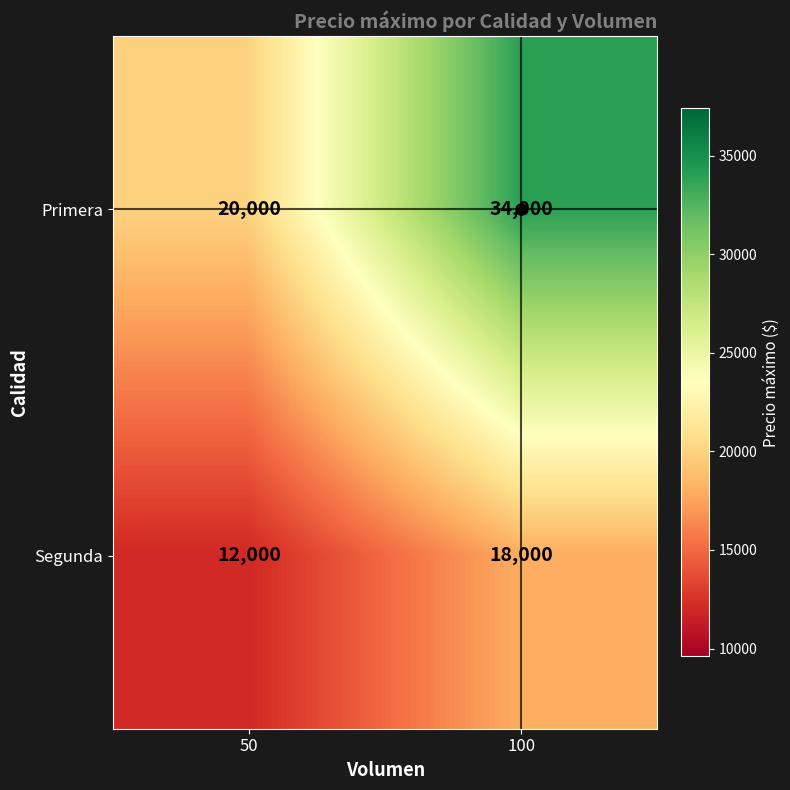

At how many categories does at least one series exceed 29150?

1